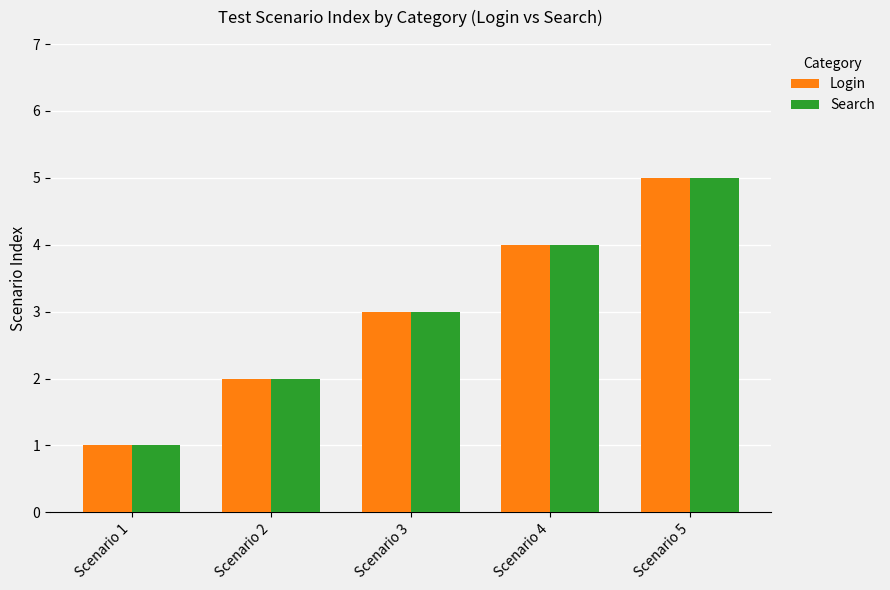

Rank the categories by Search value from highest to lowest.

Scenario 5, Scenario 4, Scenario 3, Scenario 2, Scenario 1